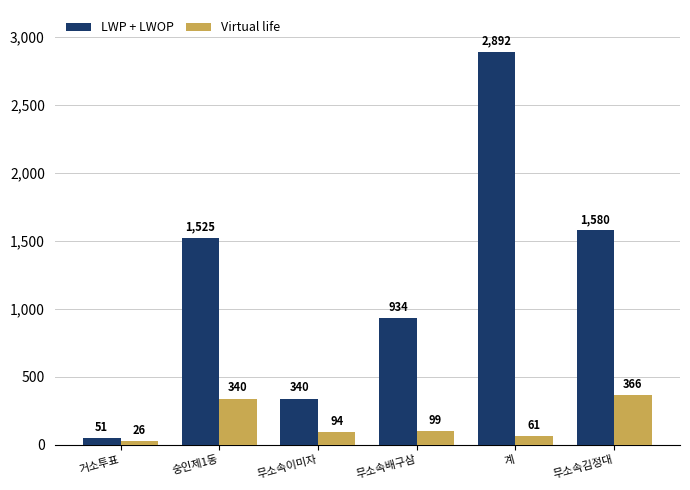

What is the sum of the Virtual life values at 무소속이미자 and 숭인제1동?

434